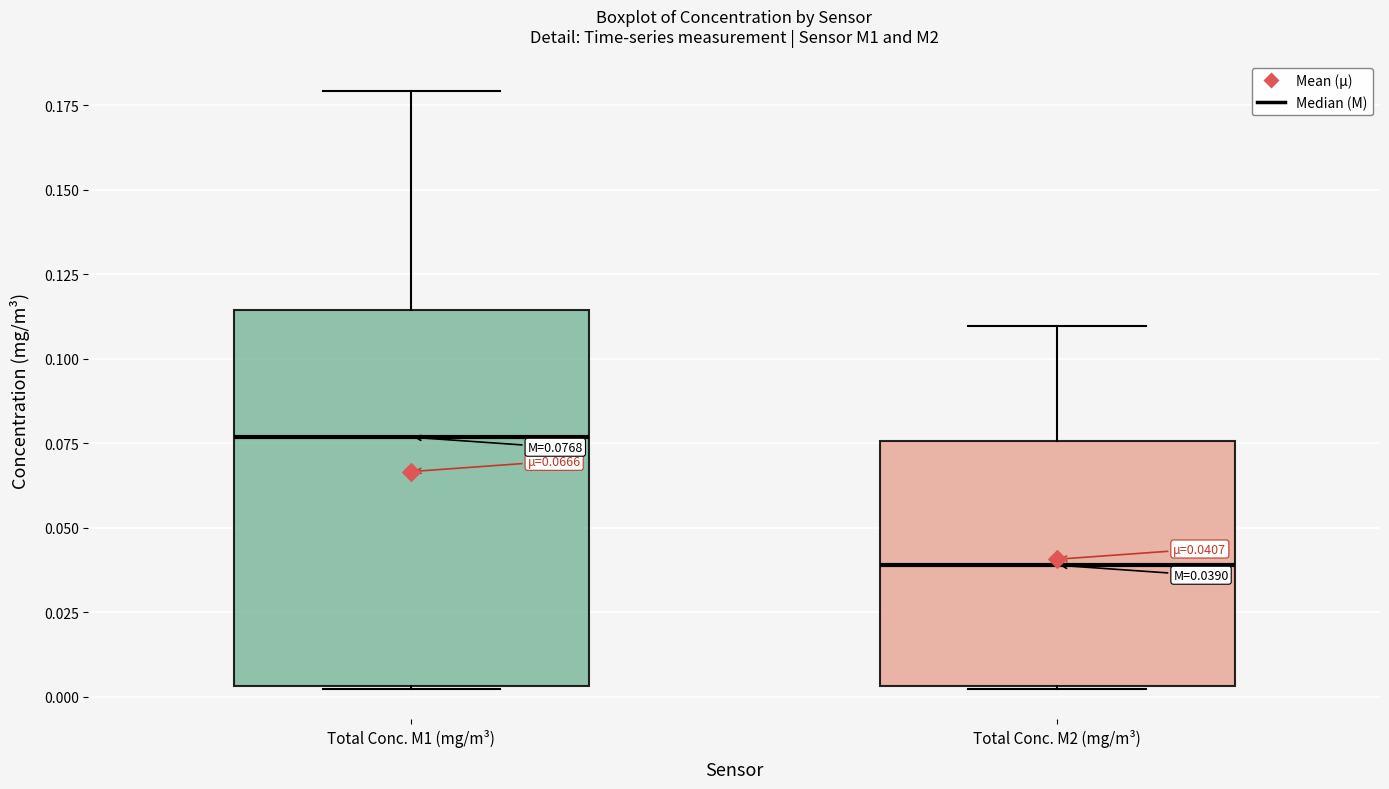

Which box is the tallest, from its lower edge to its upper edge?

Total Conc. M1 (mg/m³)